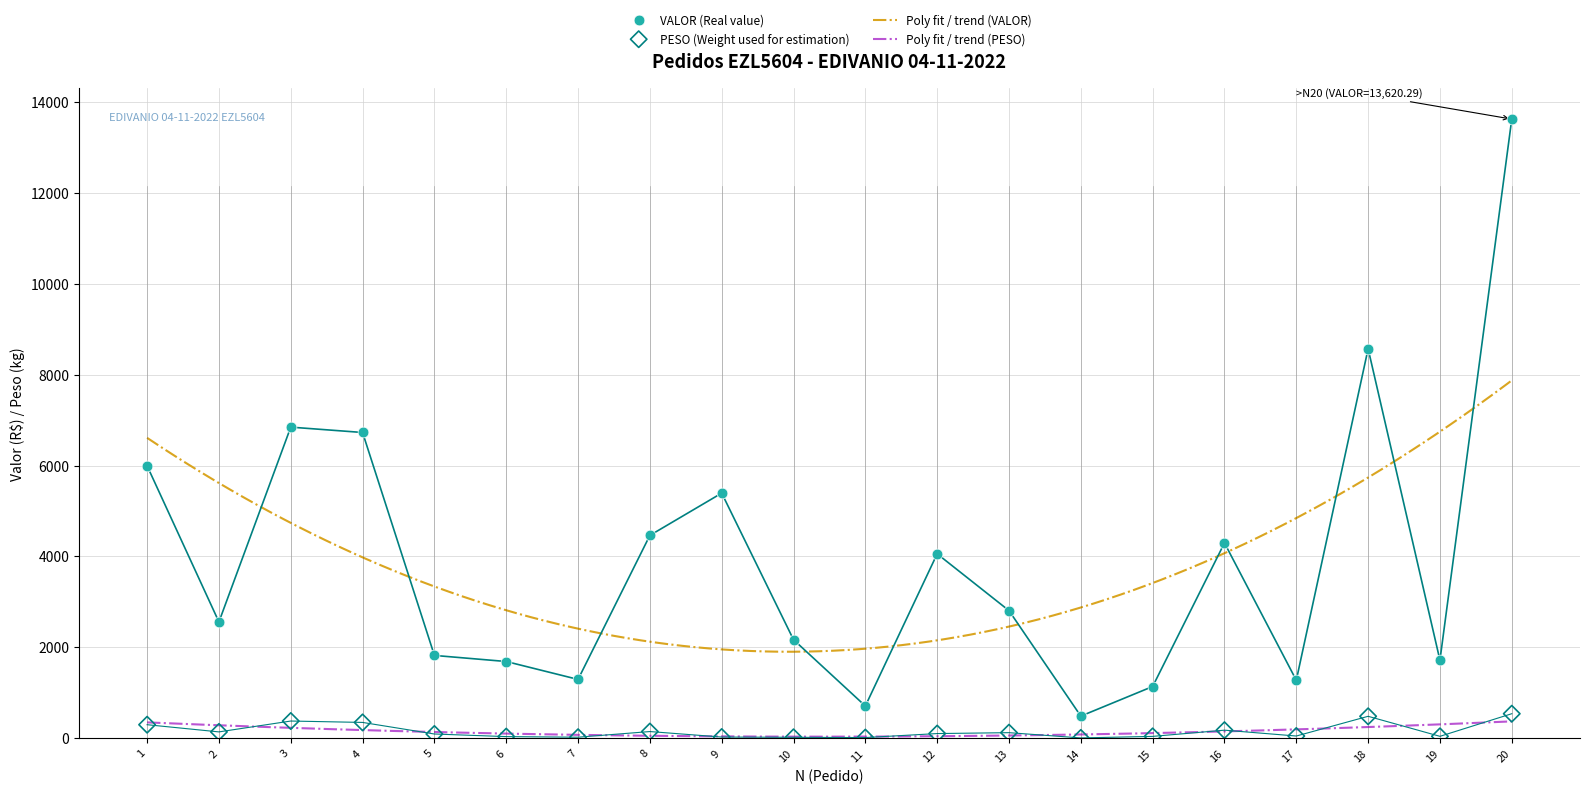

Which series contains the lowest Y value?

PESO